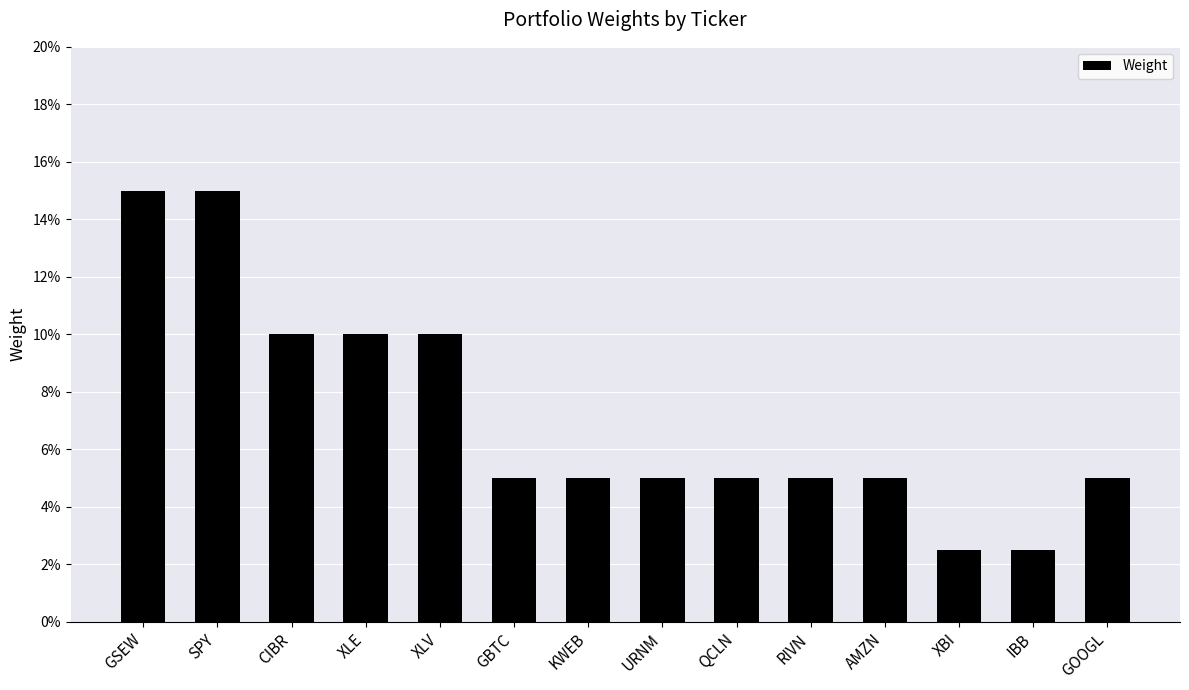

Are the bars horizontal?

No